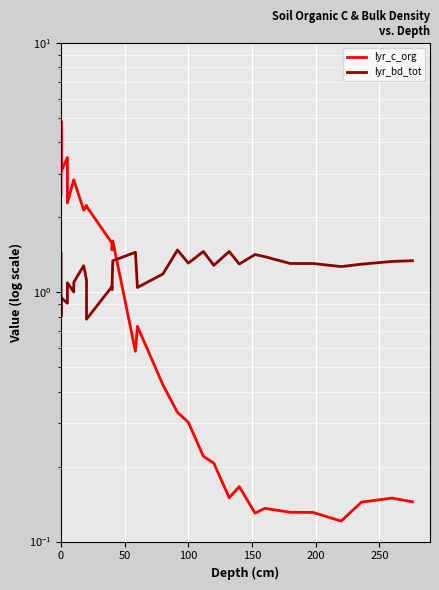

Does the chart display data point markers on the line(s)?

No